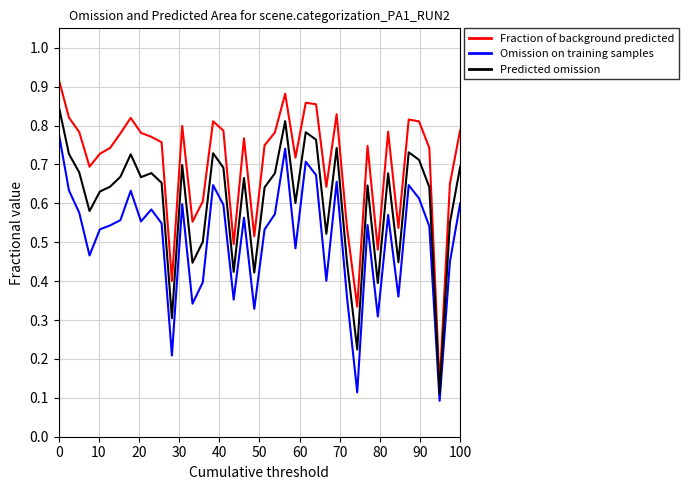

List the series in order of their overall mean, lowest first.

Omission on training samples, Predicted omission, Fraction of background predicted